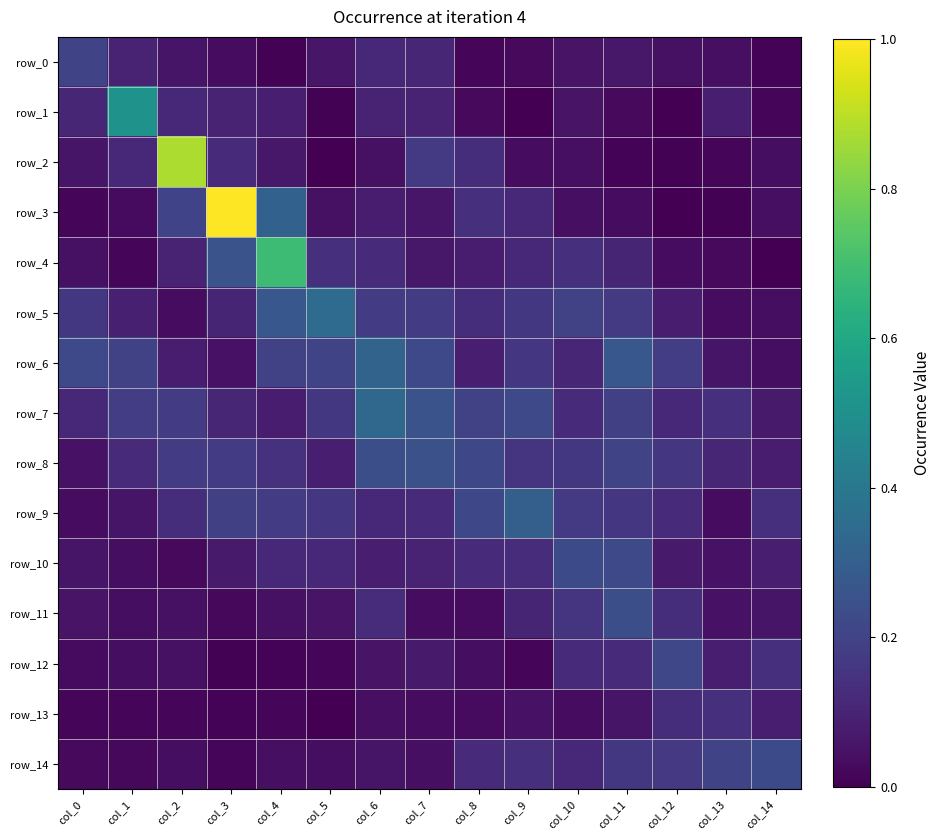

What is the difference between the row_5 values at col_14 and col_9?

0.1